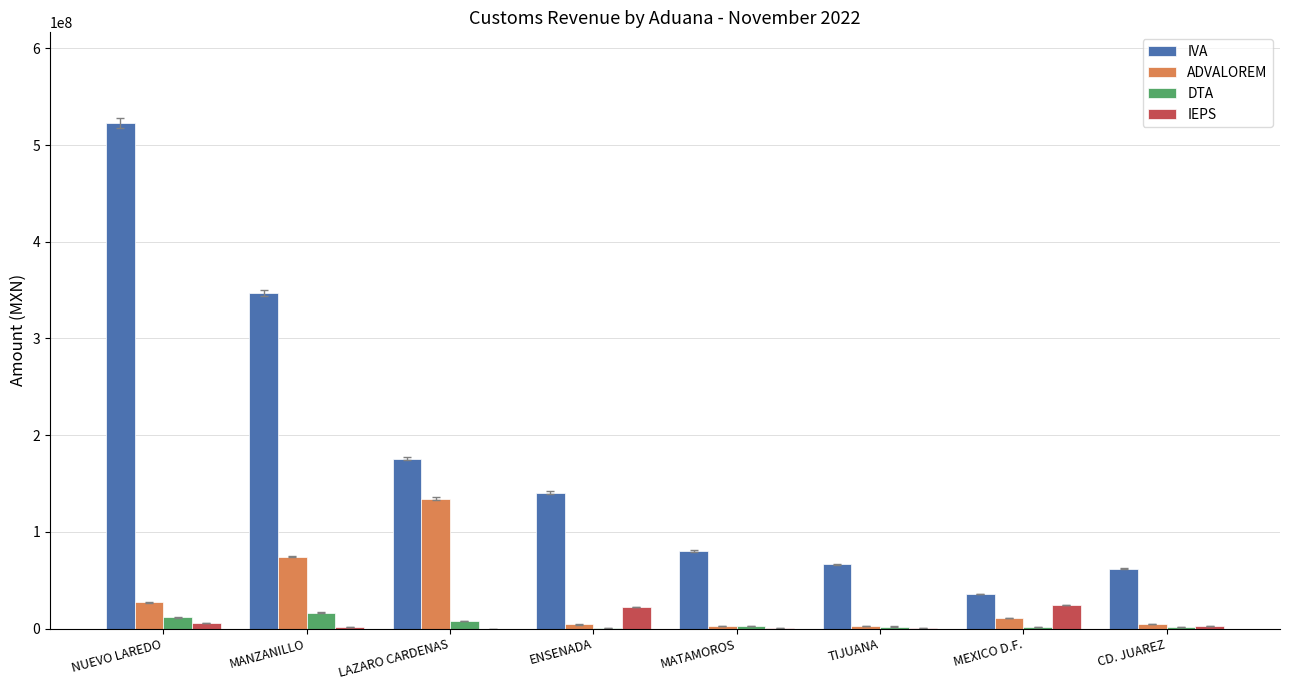

Which series changed the most between ENSENADA and MATAMOROS?

IVA